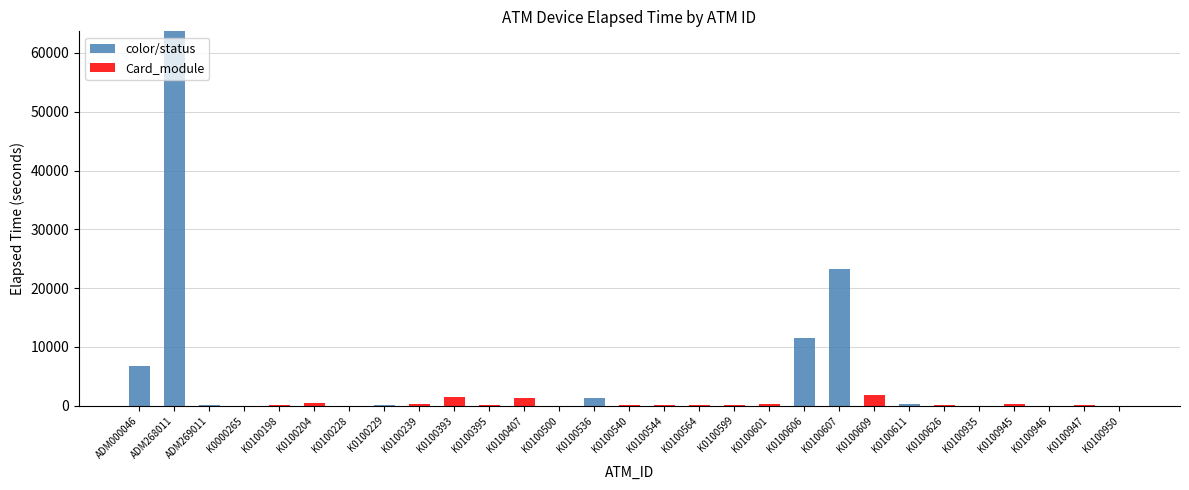

What is the highest value of the color/status series?

63675